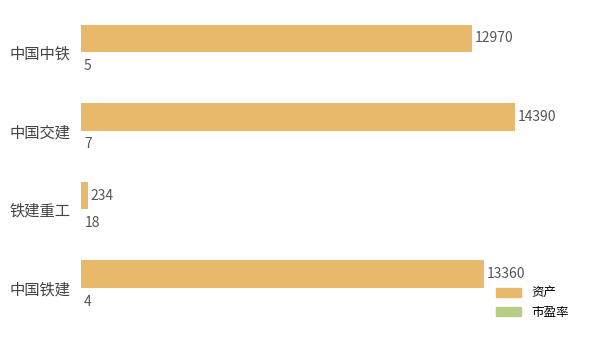

The value of 资产 at 中国中铁 is 22280. True or false?

False